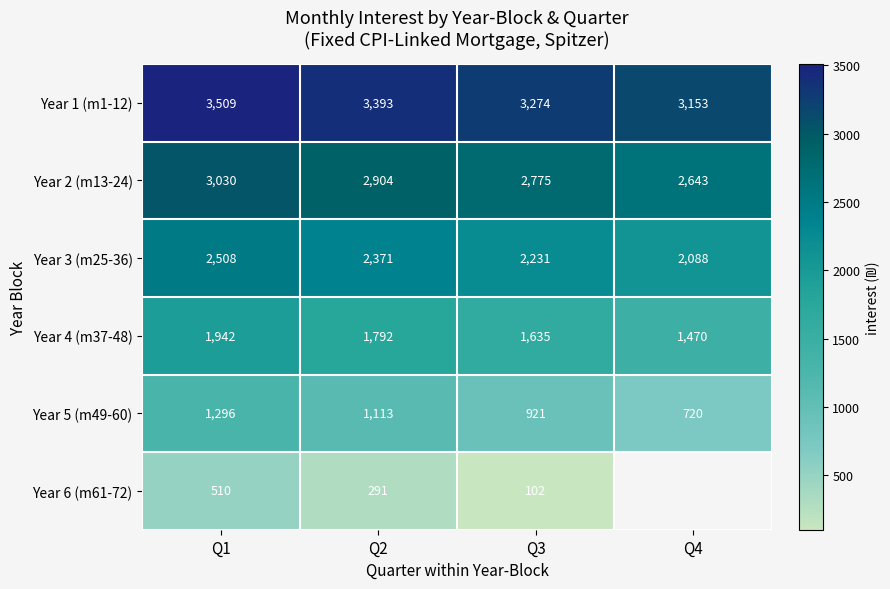

Is the value of Year 1 (m1-12) at Q2 greater than the value of Year 6 (m61-72) at Q3?

Yes